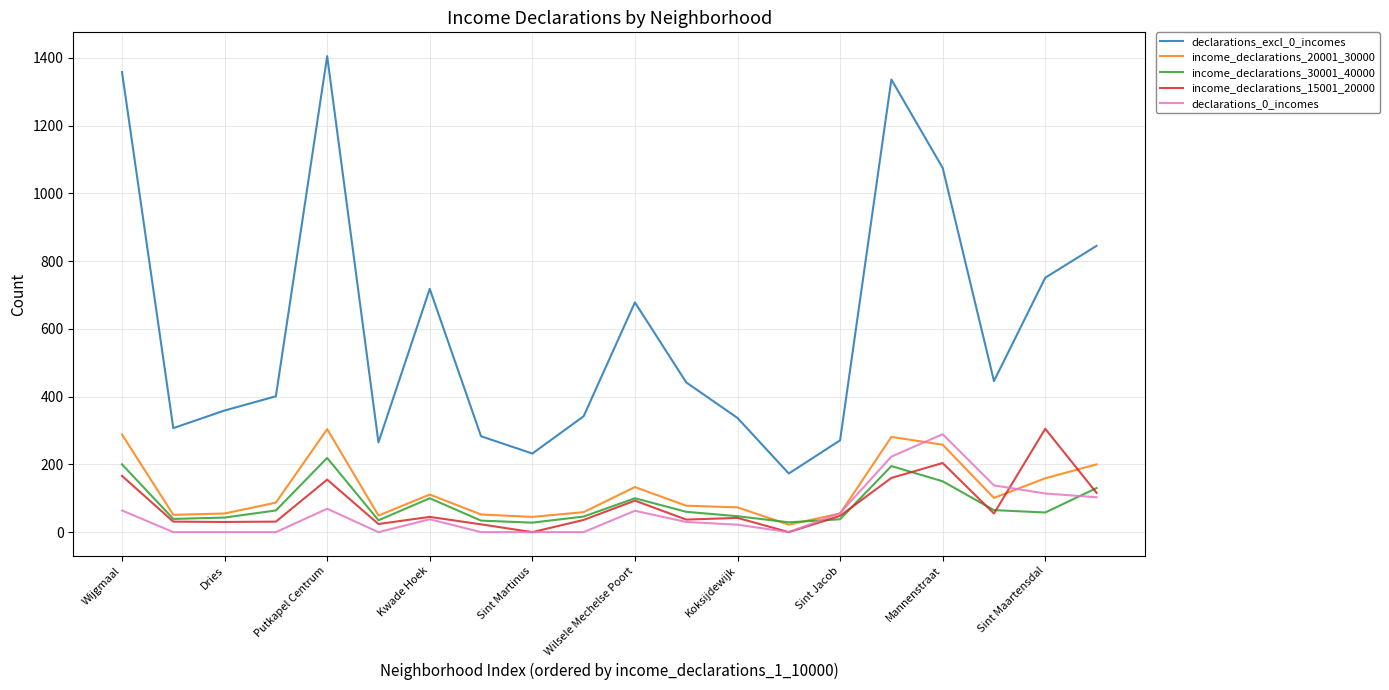

True or false: declarations_excl_0_incomes has more than 0 points higher than both neighbors.

True